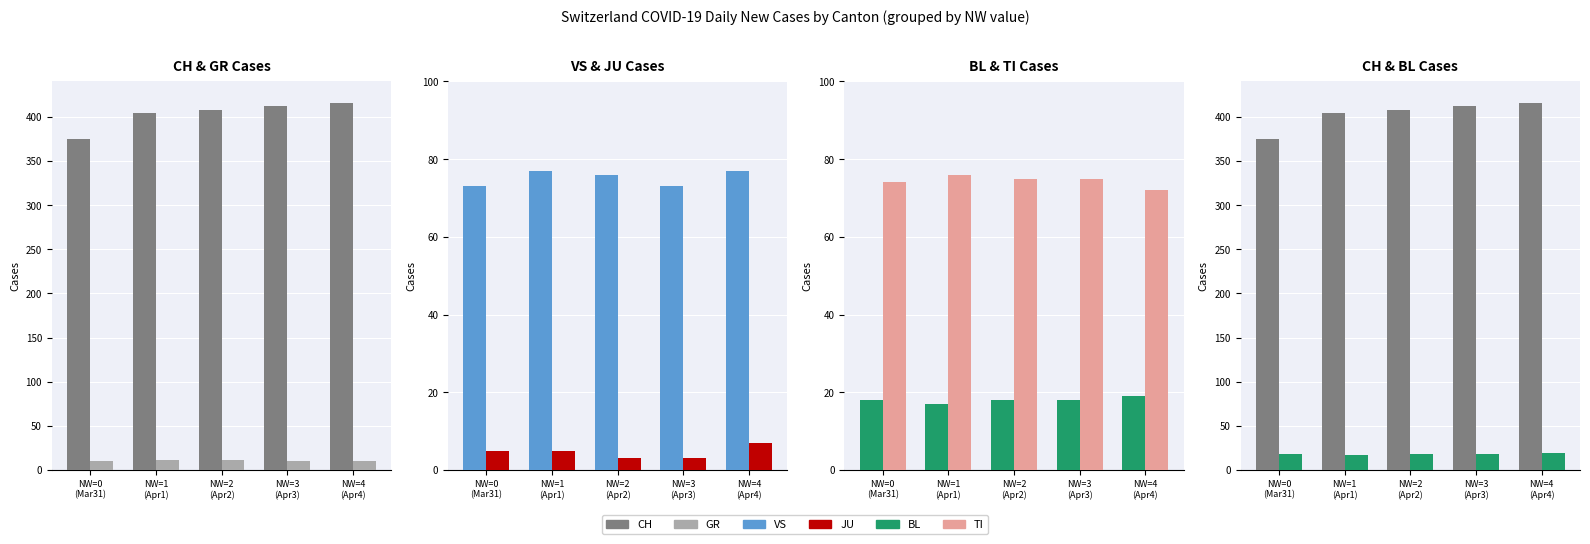

What is the label of the 4th bar from the left?

NW=3
(Apr3)